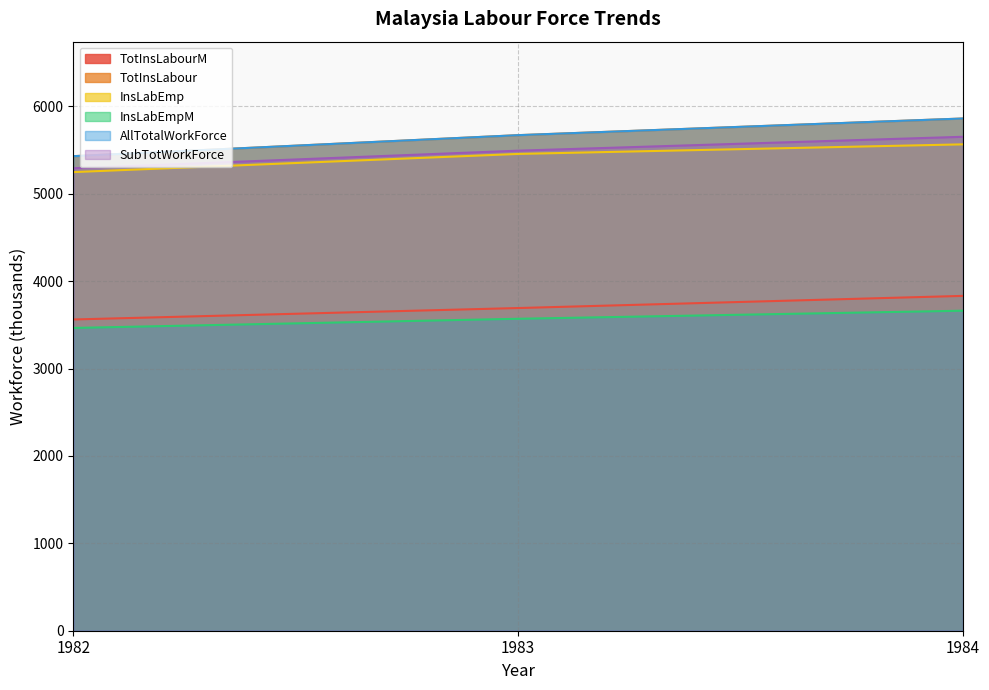

What is the difference between the maximum and minimum values in the AllTotalWorkForce series?

431.1